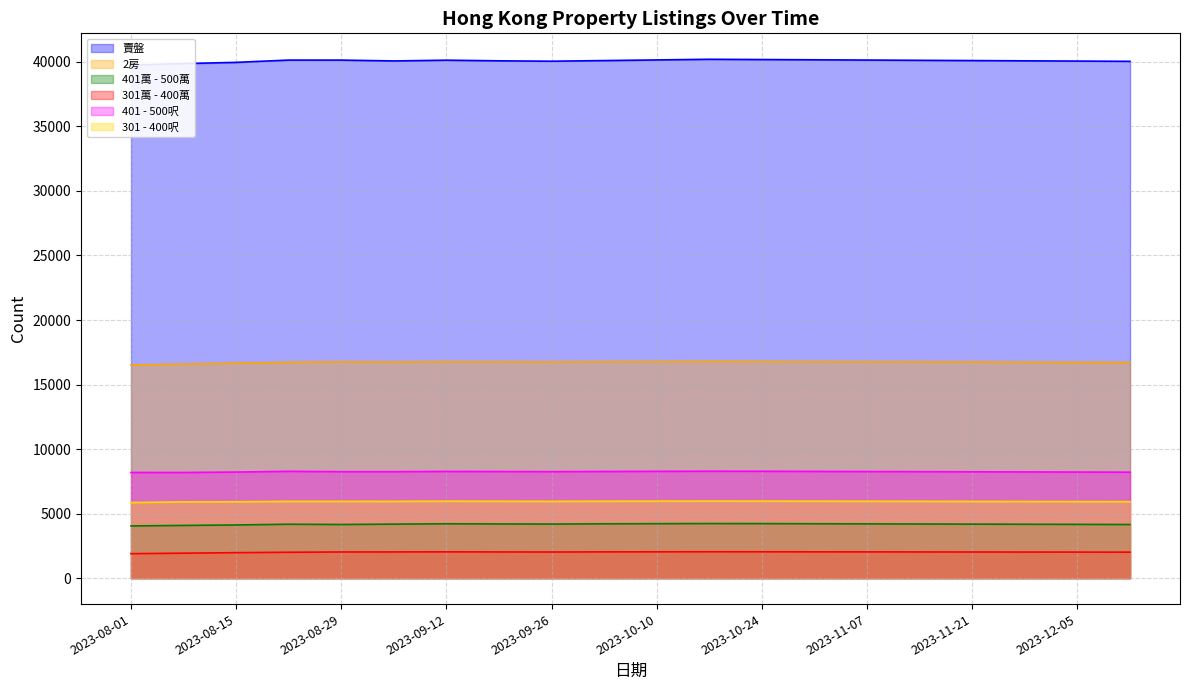

What is the sum of the 301 - 400呎 values at 2023-10-17 and 2023-08-22?

11921